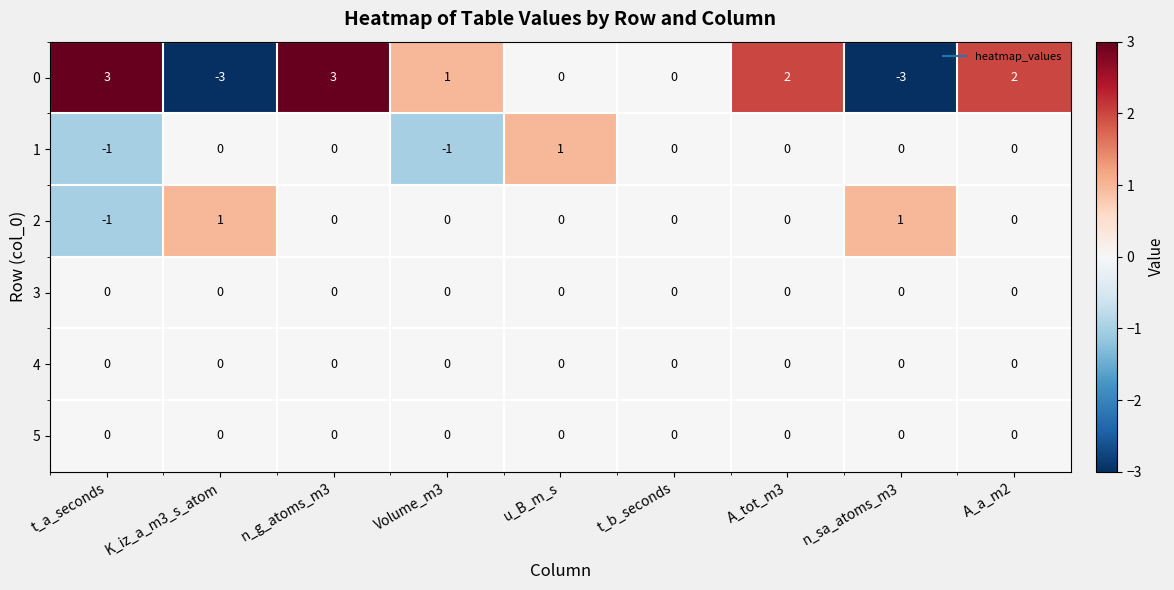

At which category is the sum across all series the highest?

n_g_atoms_m3